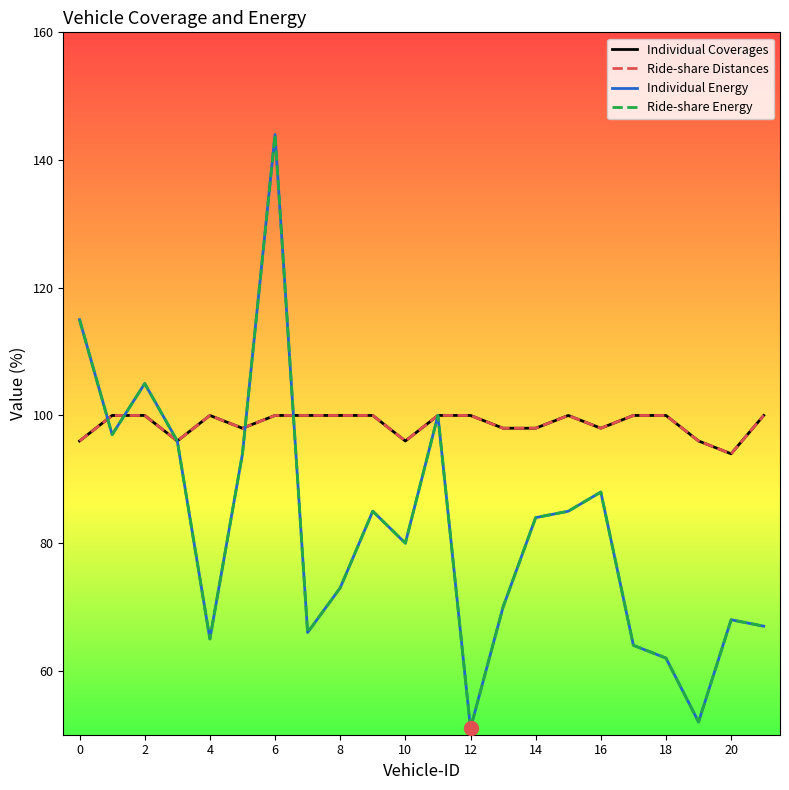

What is the sum of all Individual Coverages values?

2170